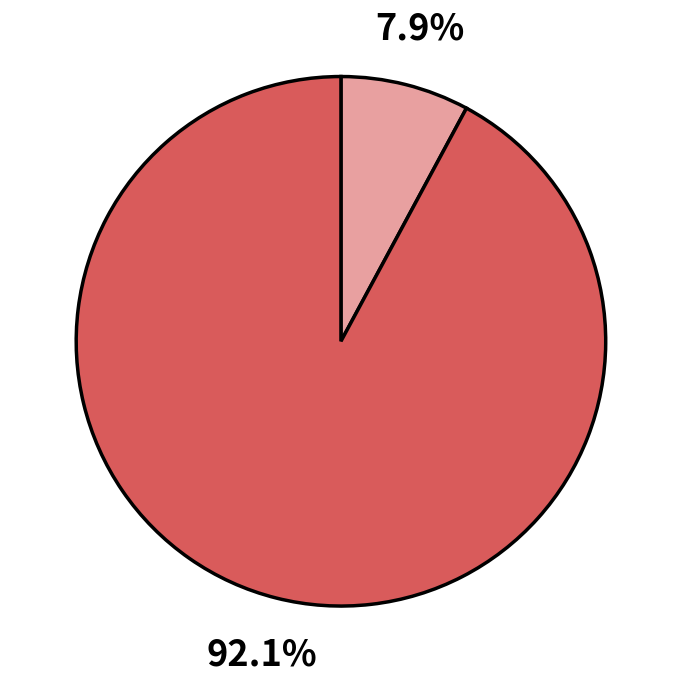

Is there any slice that represents more than half of the pie?

Yes